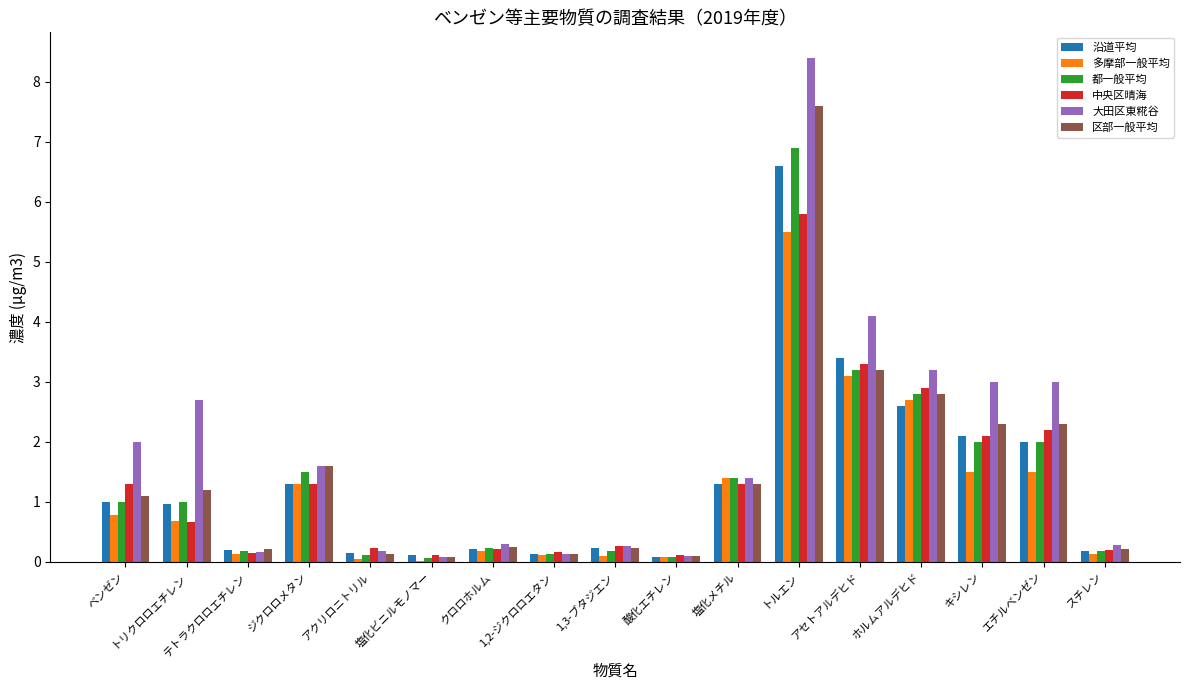

The 都一般平均 series shows 0.1 at 塩化ビニルモノマー. True or false?

True